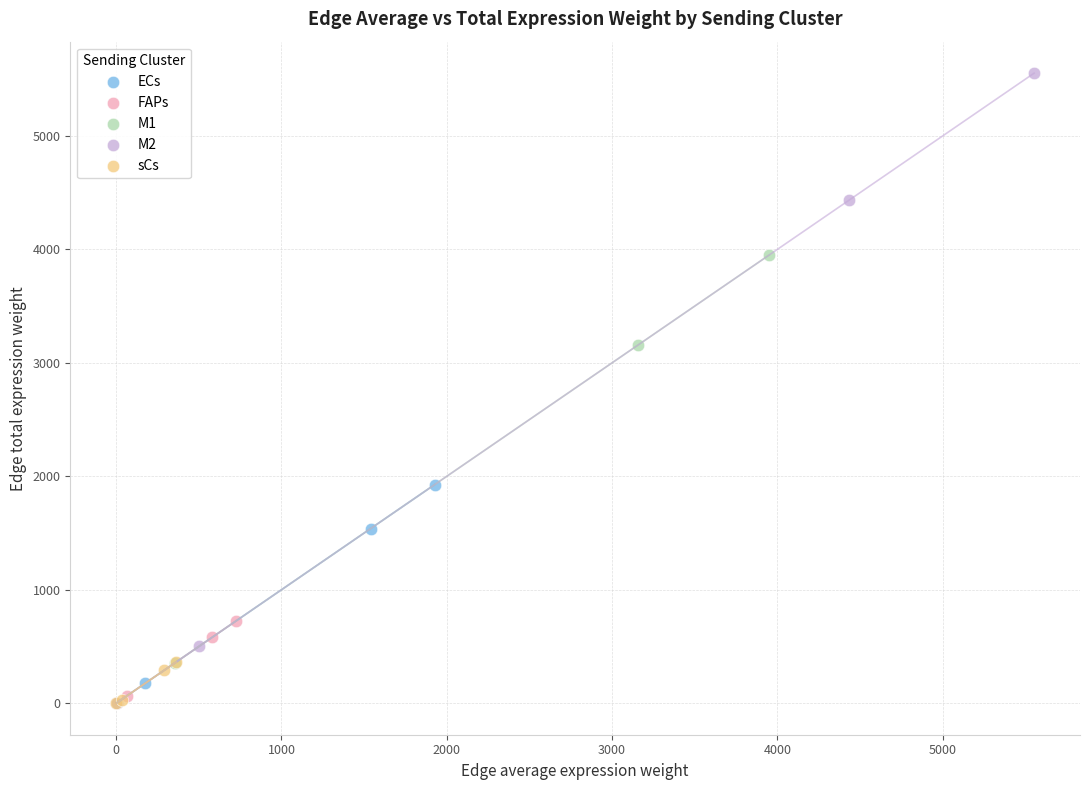

What are all the series names shown in the legend?

ECs, FAPs, M1, M2, sCs